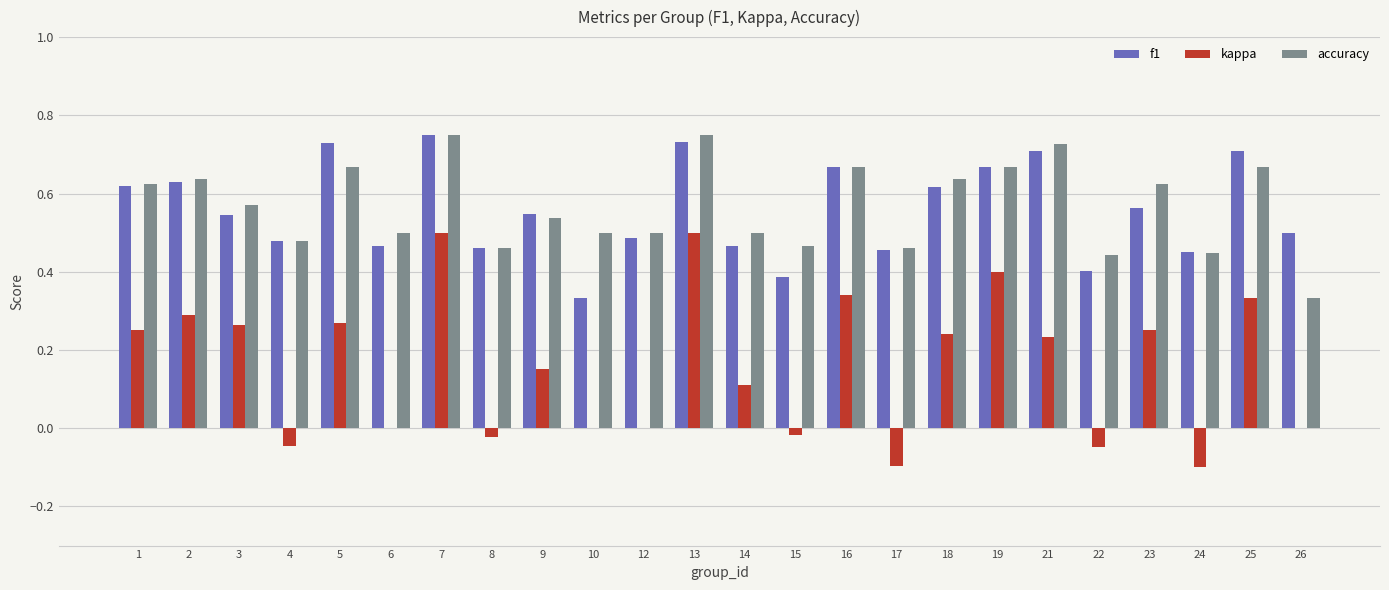

Between 3 and 19, which series saw the biggest shift?

kappa